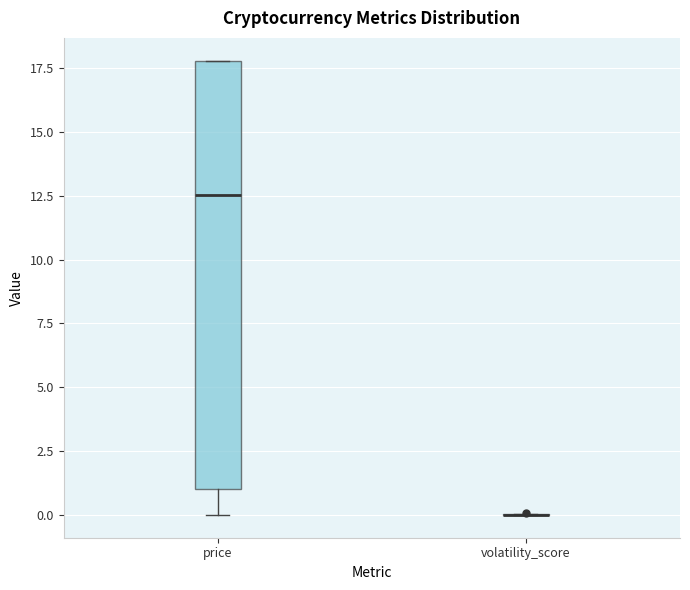

Reading left to right, transcribe this box plot: for each box, give where its median line is, the range the box spans, and where its two whiskers end, as read against the y-axis. The values are not printed on the chart, so give them approximately, as read against the axis.

price: median 12.5, box 1.0 to 18.0, whiskers 0.0 to 18.0
volatility_score: box collapsed to a line at 0.0, whiskers 0.0 to 0.0